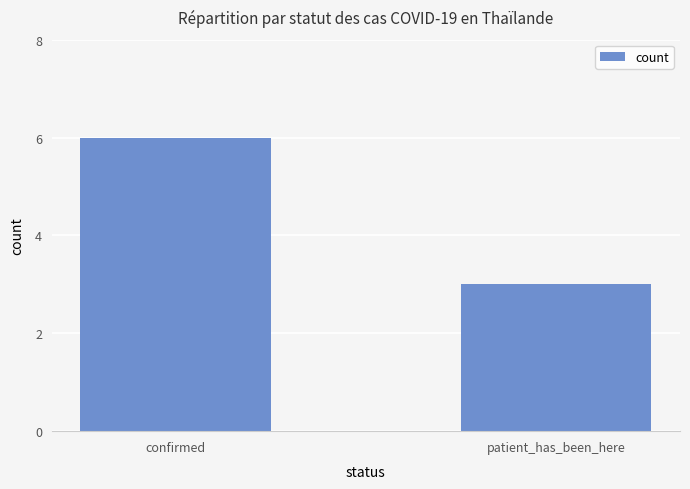

Reading left to right, transcribe all the data shown in this chart.

confirmed=6	patient_has_been_here=3